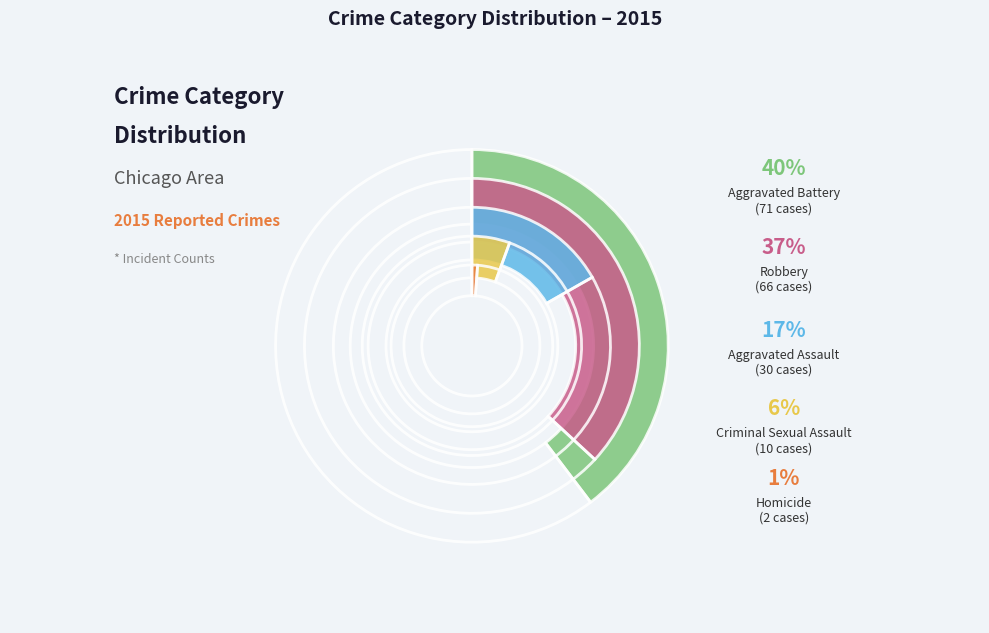

To the nearest percent, what is the difference between the largest and smallest slice percentages?

39%